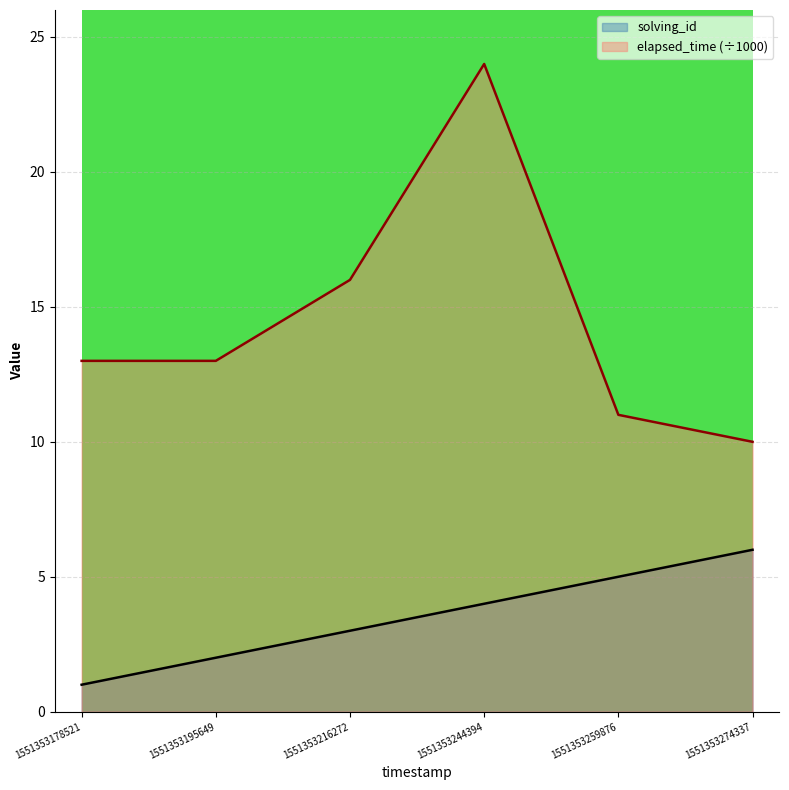

What is the difference between the maximum and minimum values in the solving_id series?

5